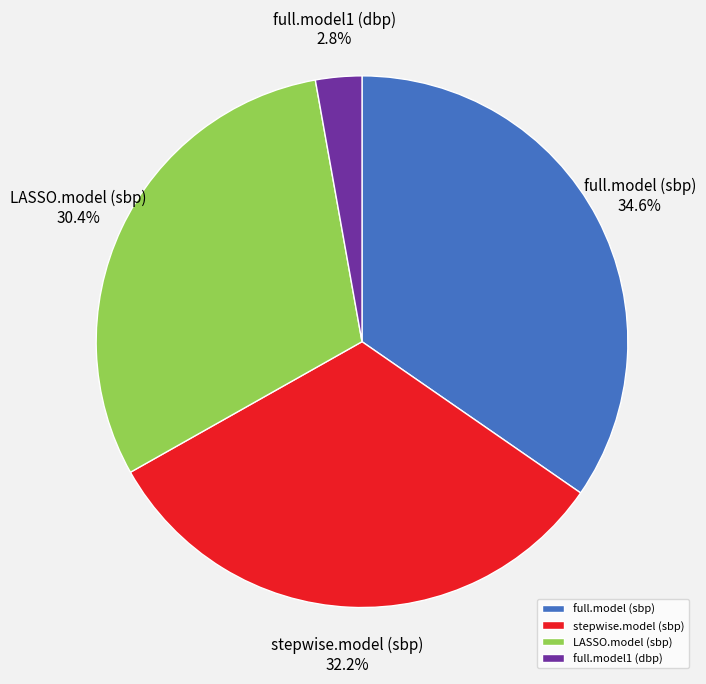

What is the smallest slice in the pie chart?

full.model1 (dbp)